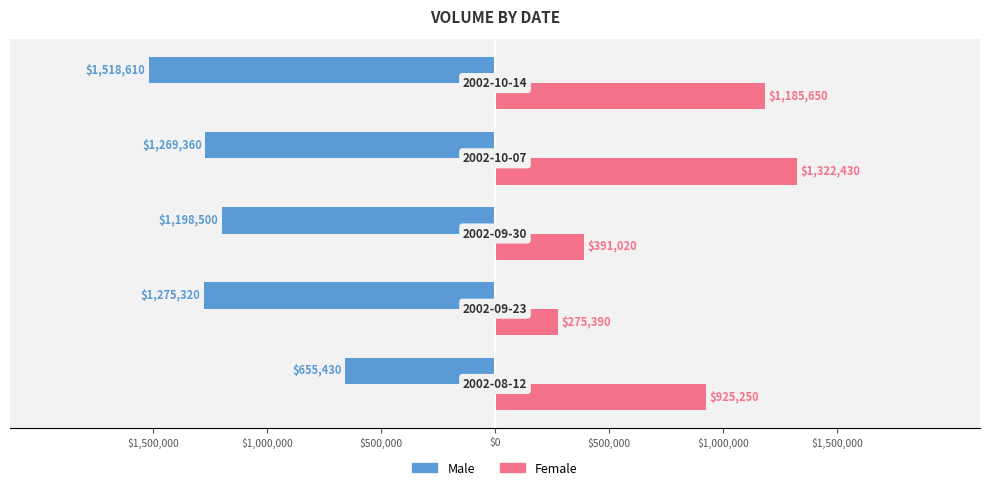

What are all the series names shown in the legend?

Male, Female